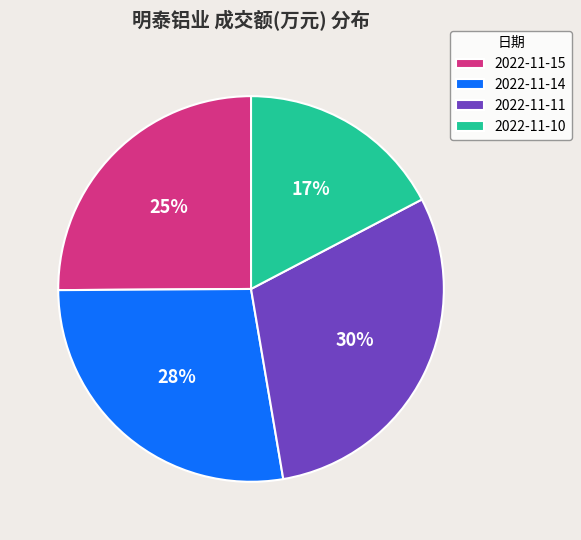

Combined, do 2022-11-15 and 2022-11-10 account for over 50%?

No